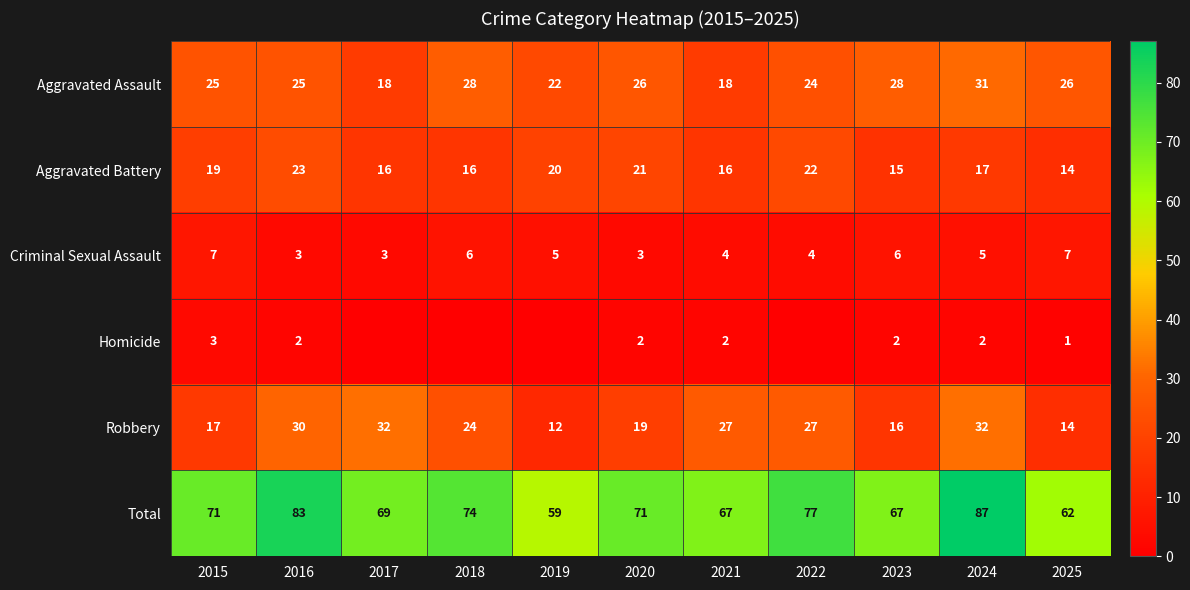

Between 2021 and 2020, which is larger?

2020